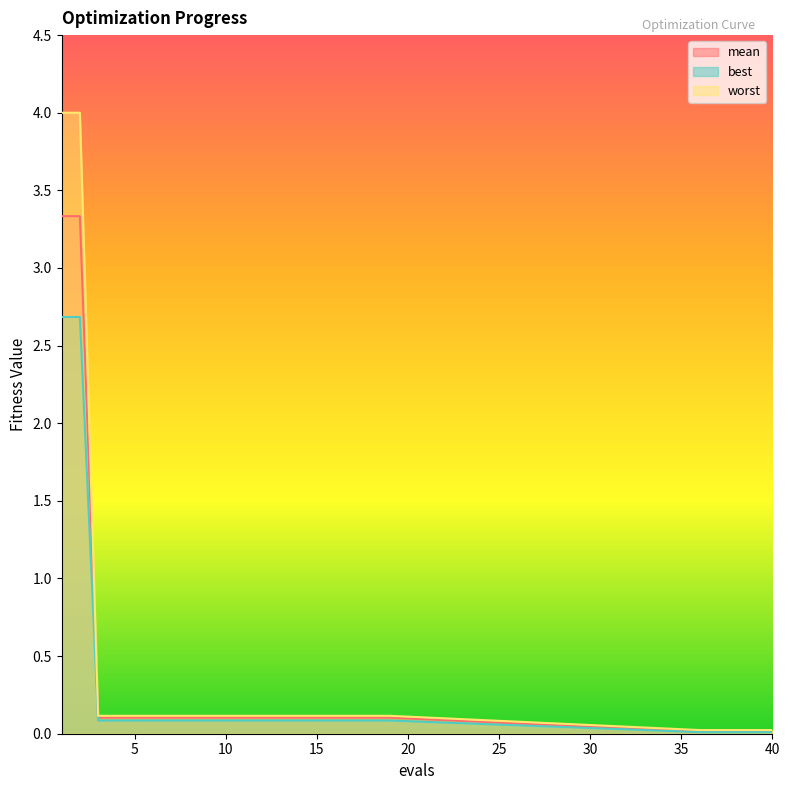

How many lines are shown in the chart?

3